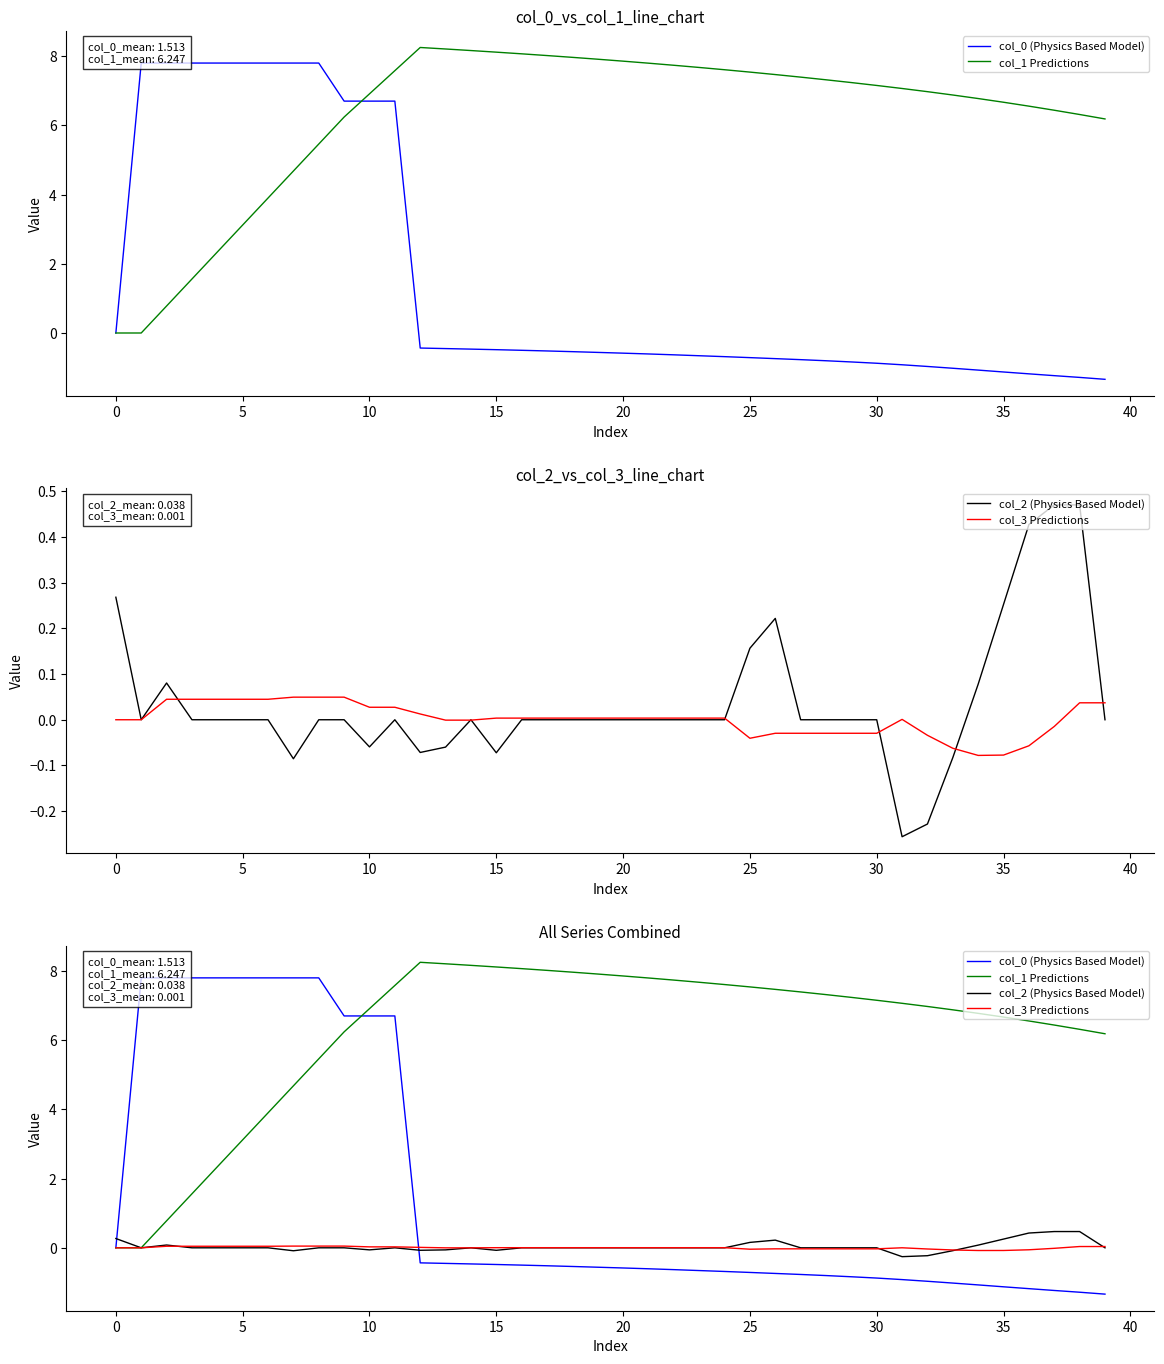

Which series ends up on top after the final intersection of col_1 Predictions and col_0 (Physics Based Model)?

col_1 Predictions